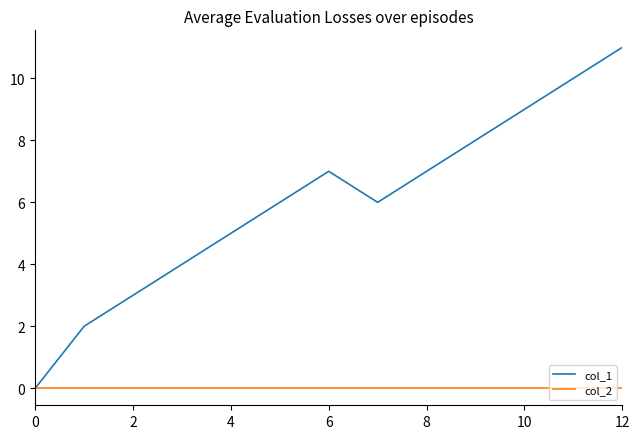

Rank the series by their average value, from highest to lowest.

col_1, col_2